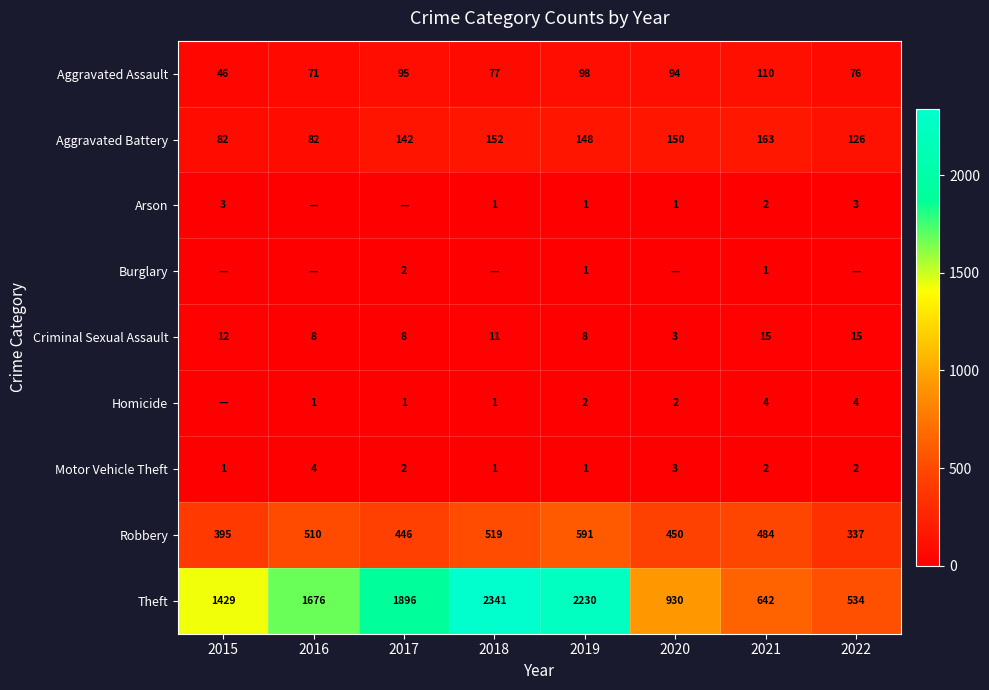

Read the Robbery value at 2015.

395